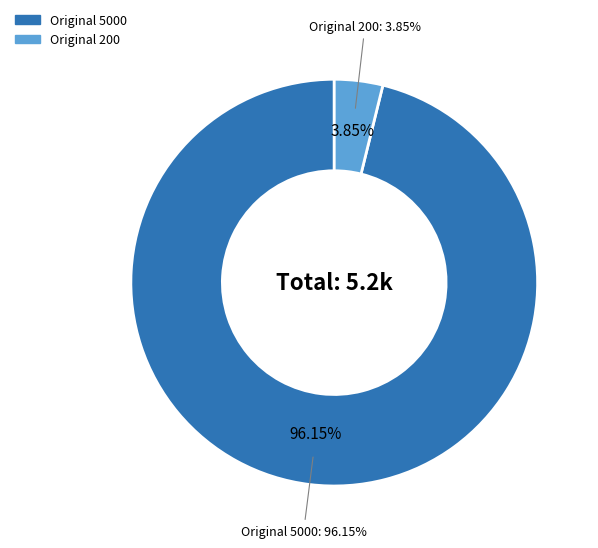

Is there a majority slice in this chart?

Yes